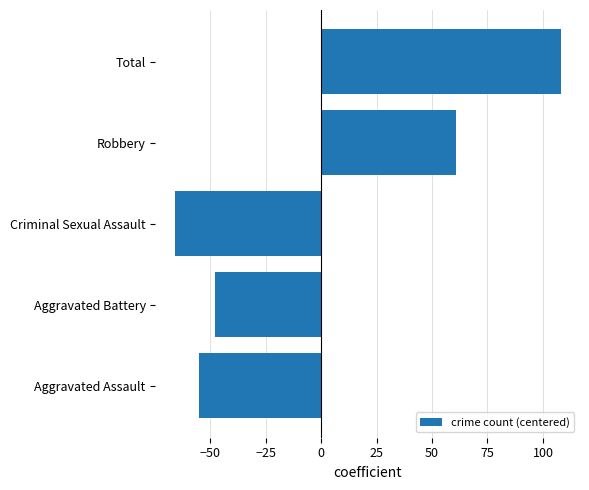

Reading top to bottom, what are all the values shown in this chart?

108	61	-66	-48	-55